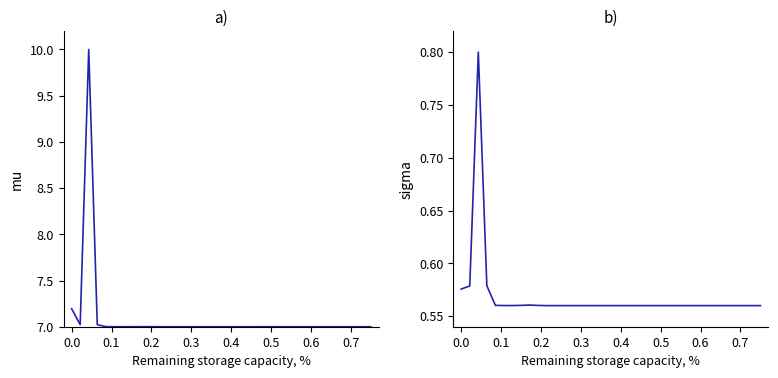

How many Sub-component values are between 0 and 1?

36